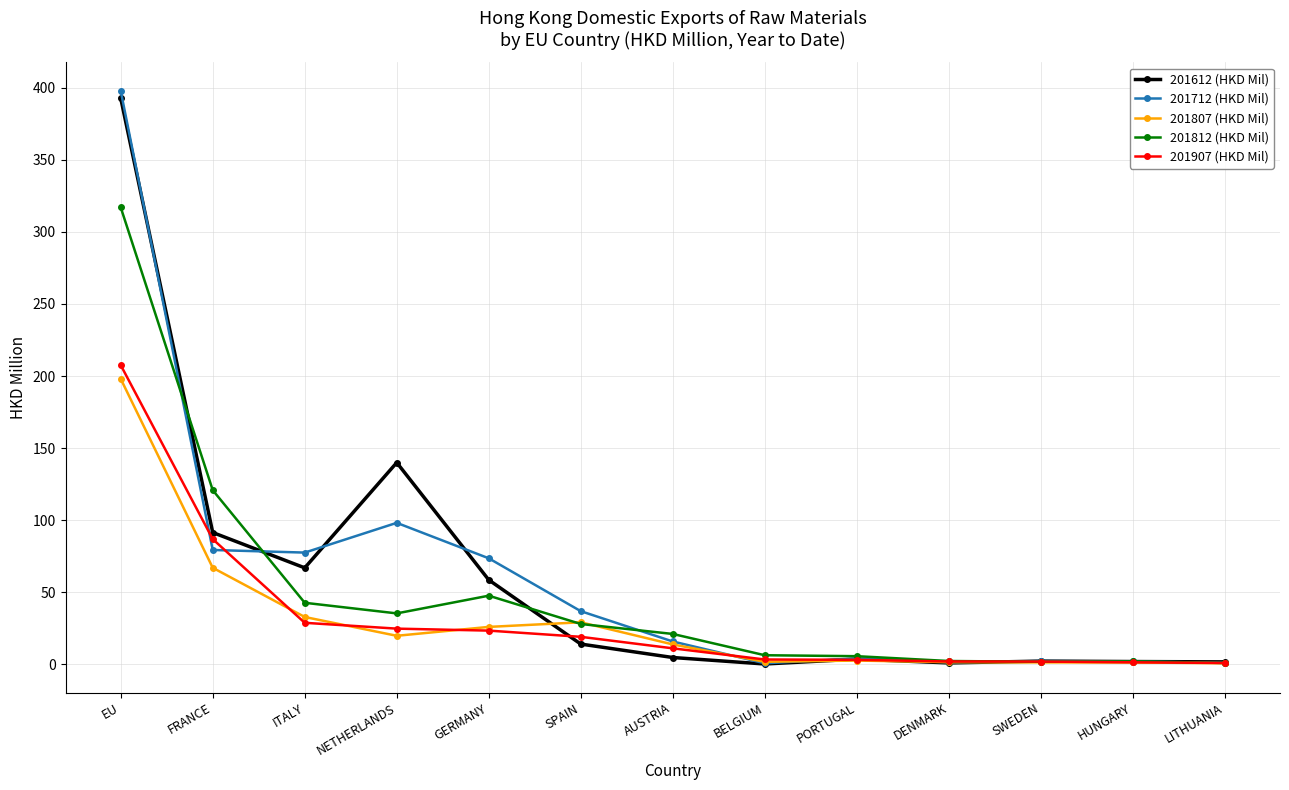

What is the greatest value displayed?

397.9